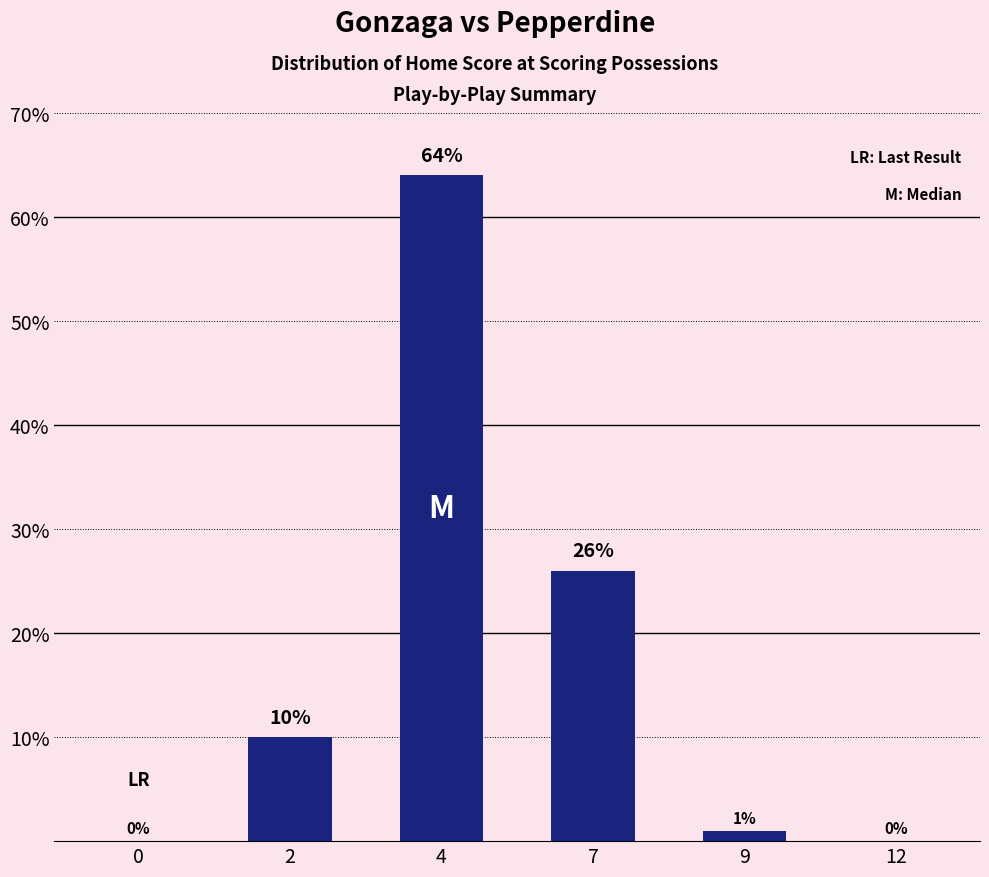

Between 0 and 7, which is larger?

7